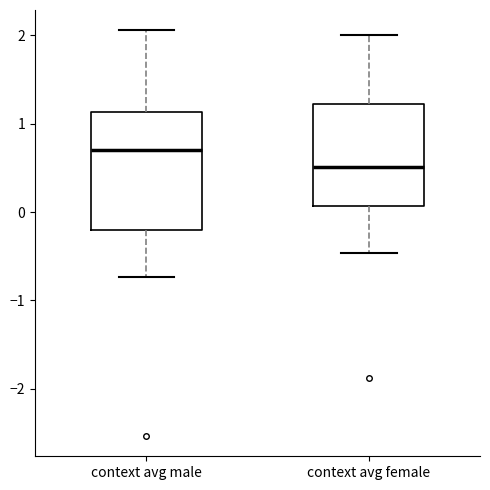

Reading left to right, read every box against the y-axis: the position of its median line, the range the box covers, and the ends of its whiskers. The values are not printed on the chart, so give them approximately, as read against the axis.

context avg male: median 0.7, box -0.2 to 1.1, whiskers -0.7 to 2.1
context avg female: median 0.5, box 0.1 to 1.2, whiskers -0.5 to 2.0